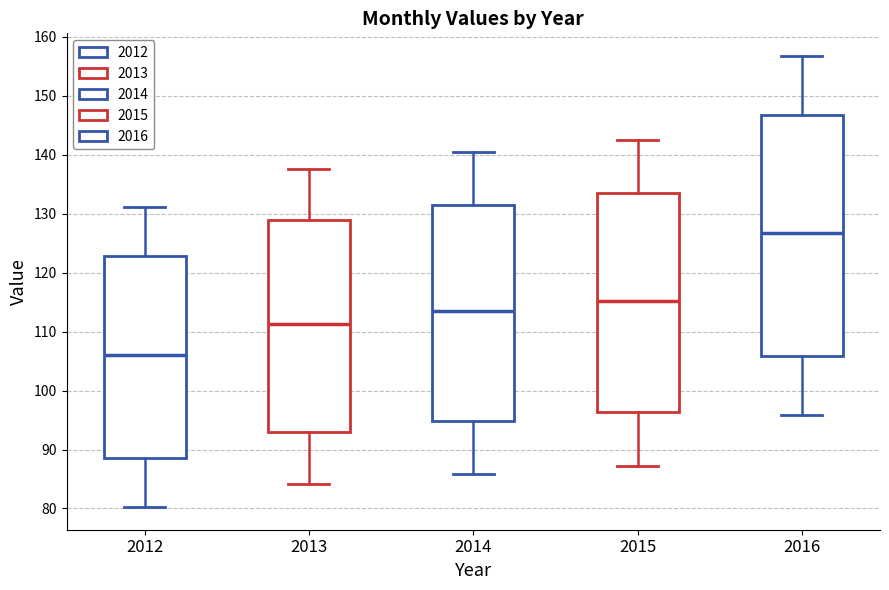

Which box is the tallest, from its lower edge to its upper edge?

2016